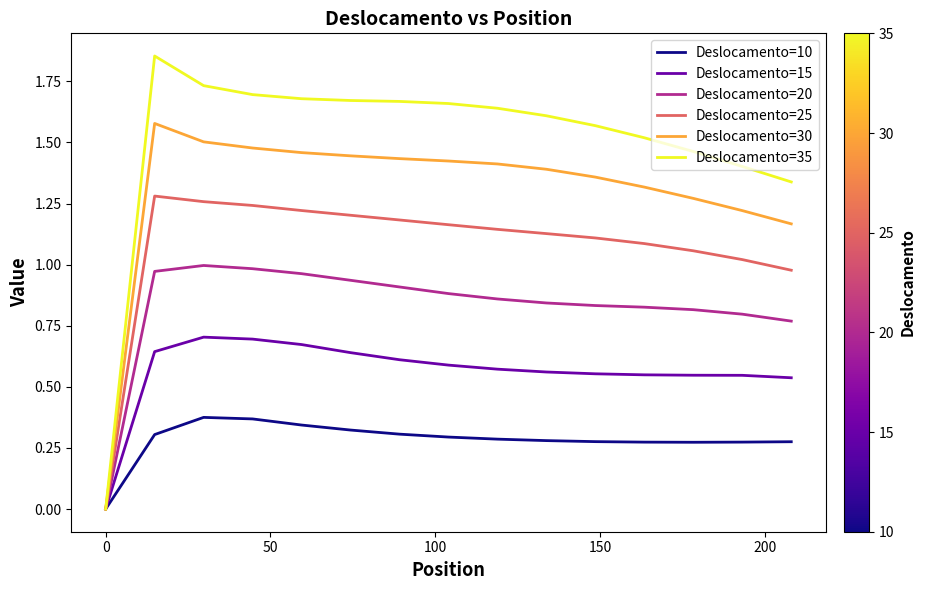

Which series has the largest range (max minus min)?

Deslocamento=35